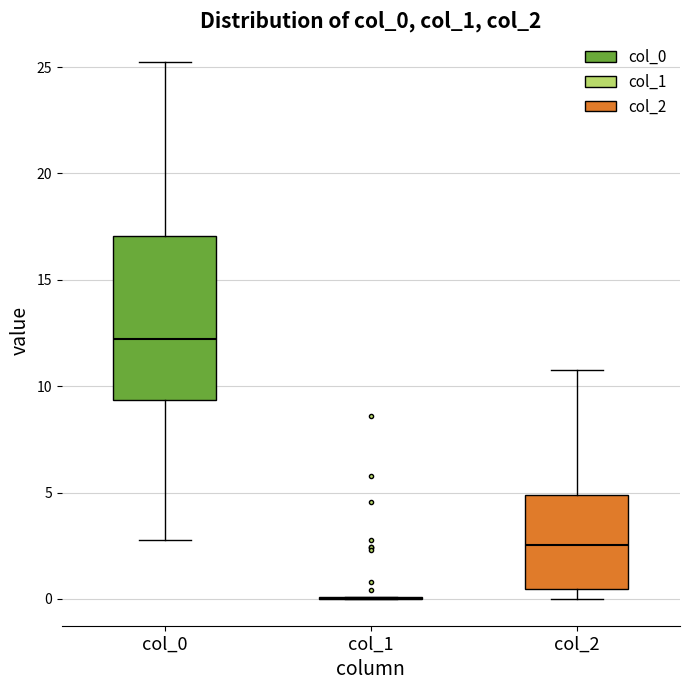

Reading left to right, transcribe this box plot: for each box, give where its median line is, the range the box spans, and where its two whiskers end, as read against the y-axis. The values are not printed on the chart, so give them approximately, as read against the axis.

col_0: median 12.0, box 9.5 to 17.0, whiskers 3.0 to 25.0
col_1: box collapsed to a line at 0.0, whiskers 0.0 to 0.0
col_2: median 2.5, box 0.5 to 5.0, whiskers 0.0 to 11.0